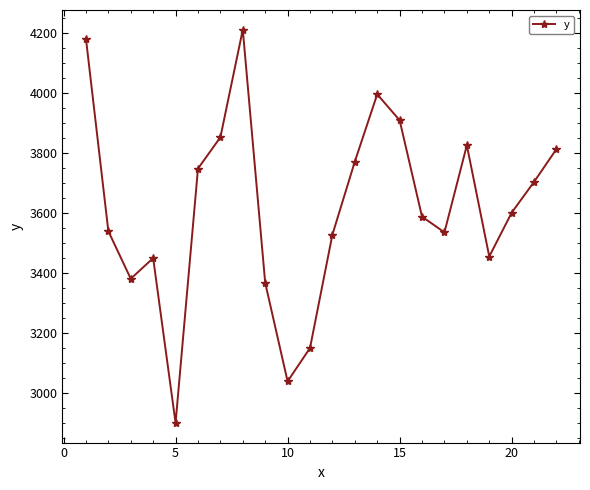

What is the sum of all values?

79534.4